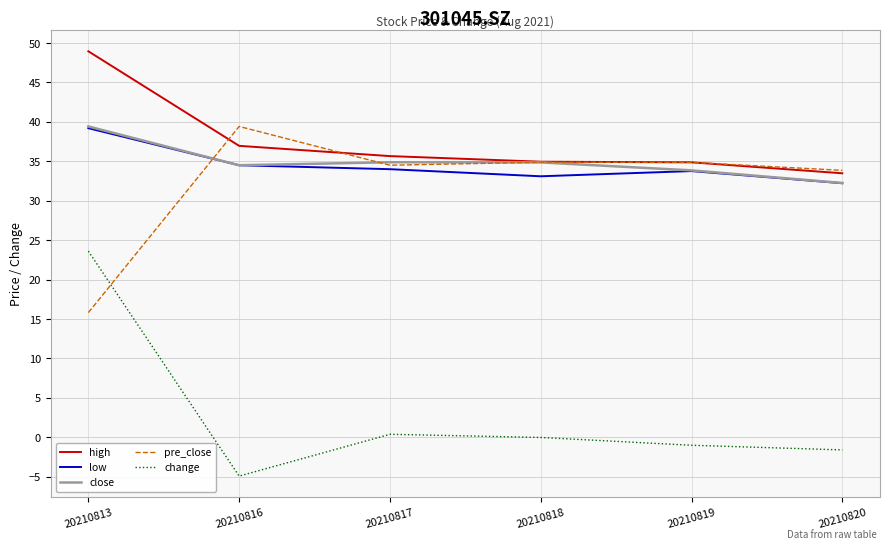

Does the chart have visible grid lines?

Yes